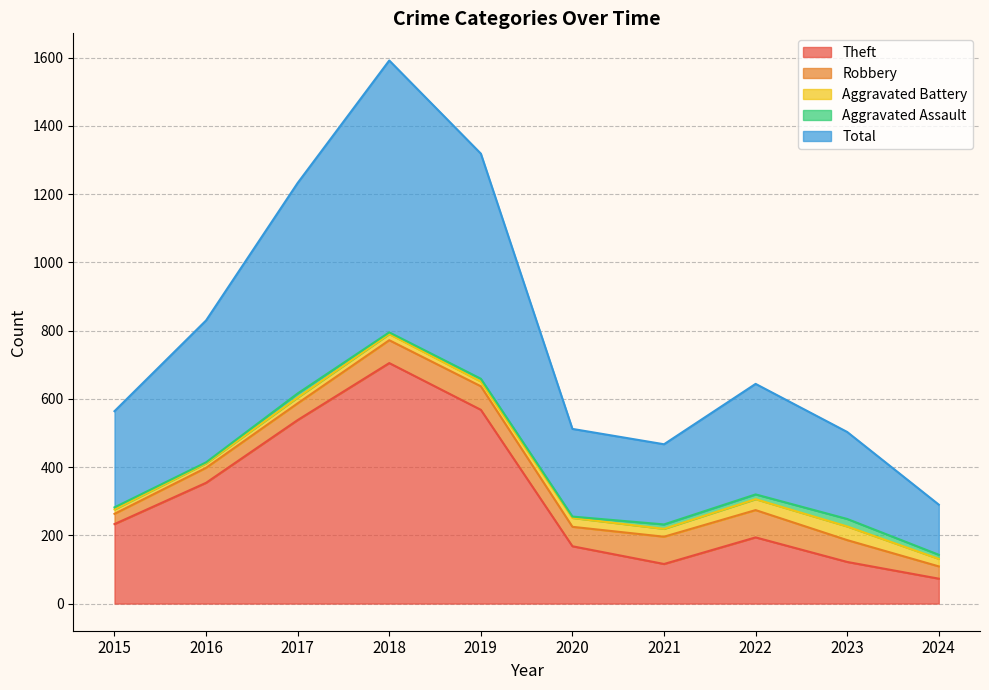

At which category does the chart reach its peak across all series?

2018